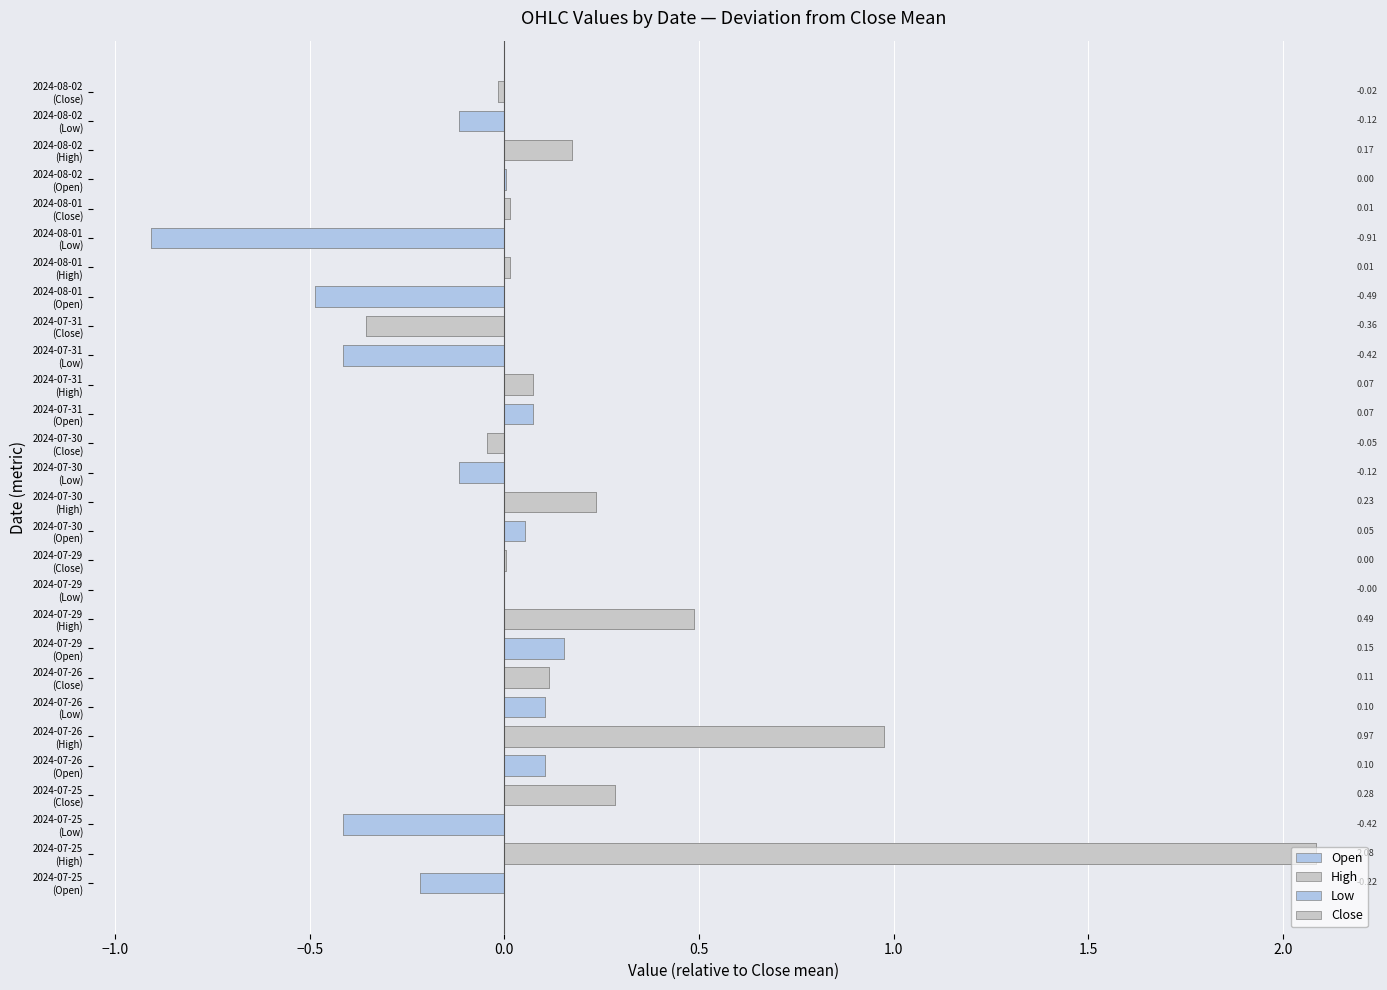

Is it true that High equals 2.1 at −1.5?

True